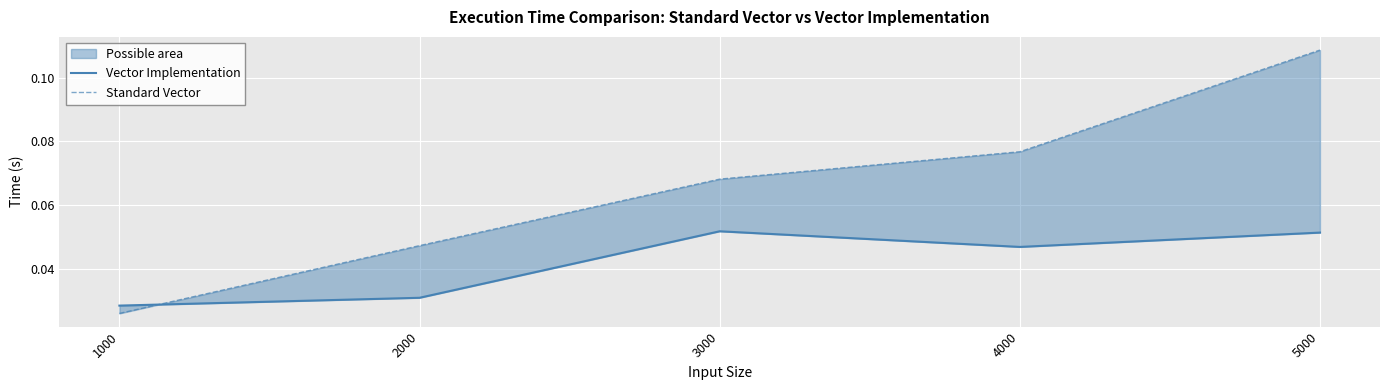

How many categories are shown in the chart?

5